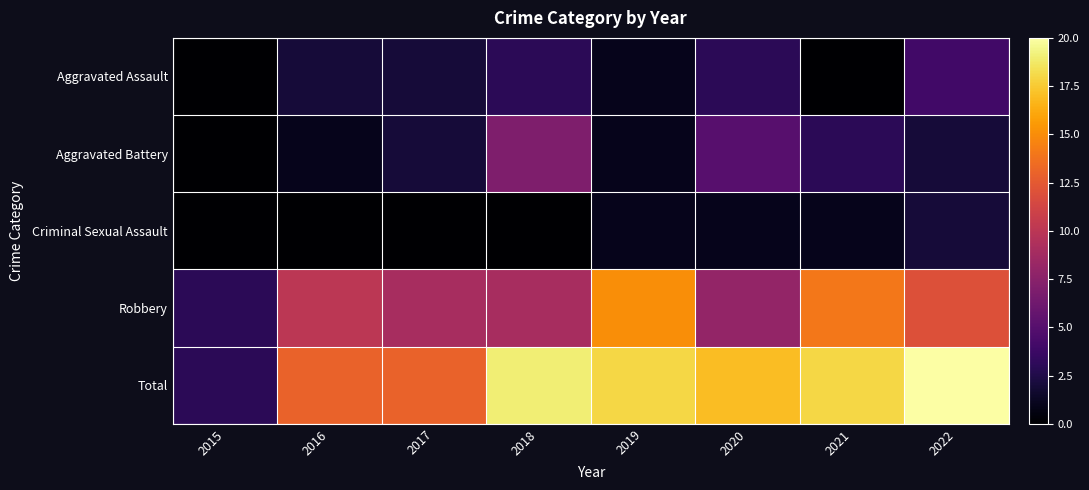

At which category is the sum across all series the highest?

2022